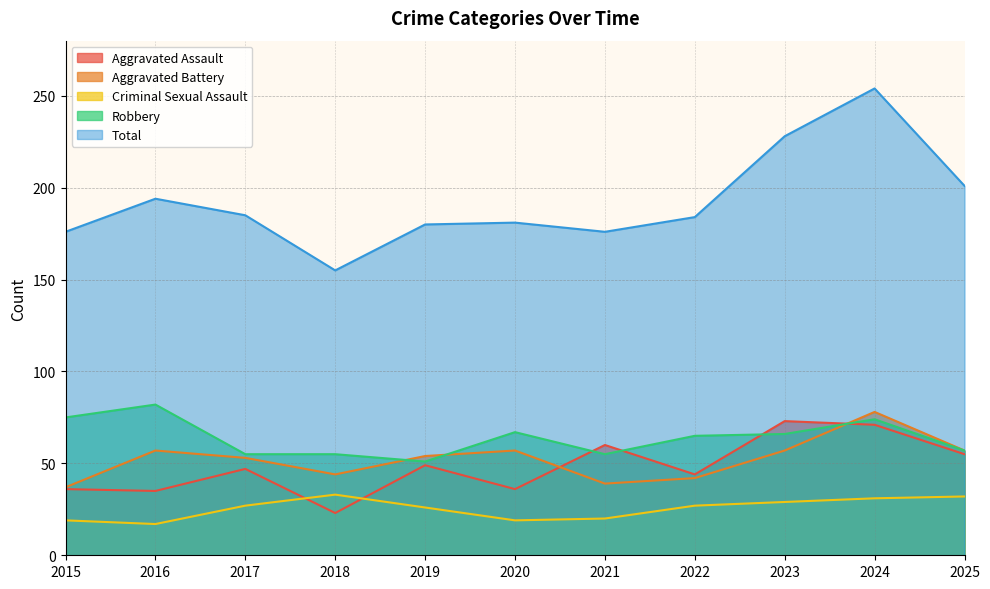

Which series changed the most between 2016 and 2017?

Robbery